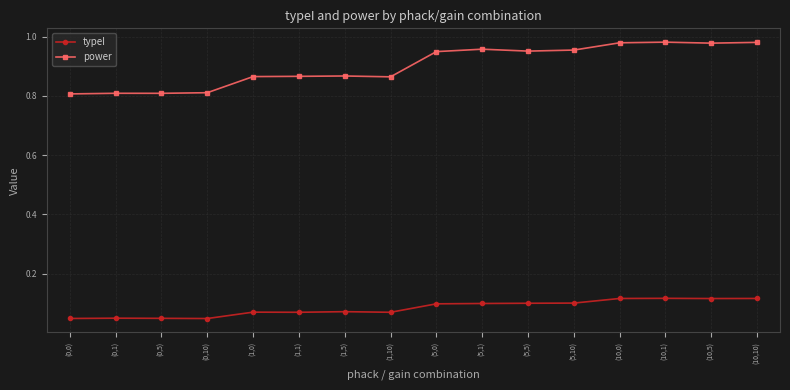

At (5,1), list the series in order from largest to smallest.

power, typeI